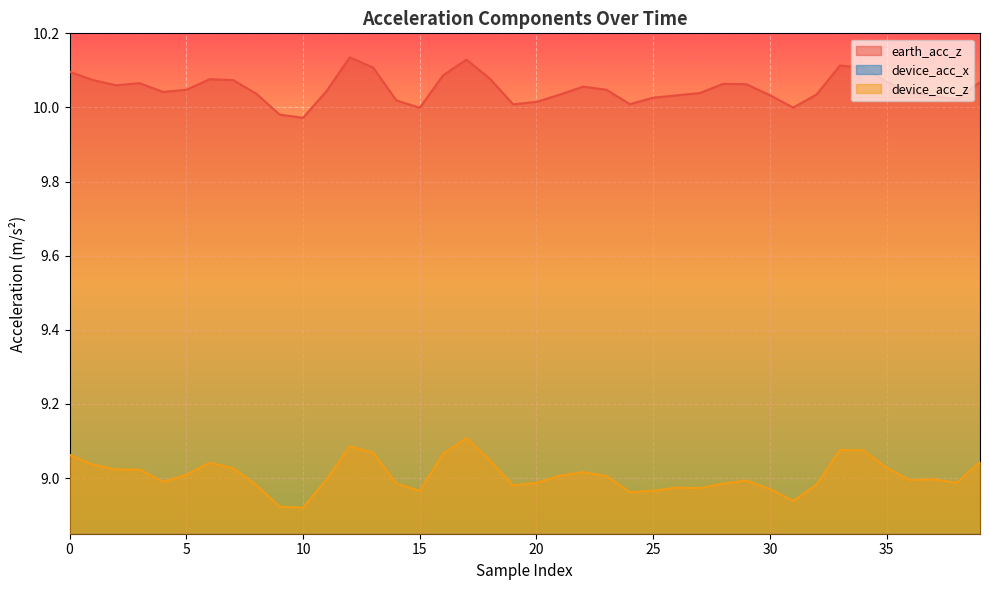

Between 18 and 13, which is larger?

13